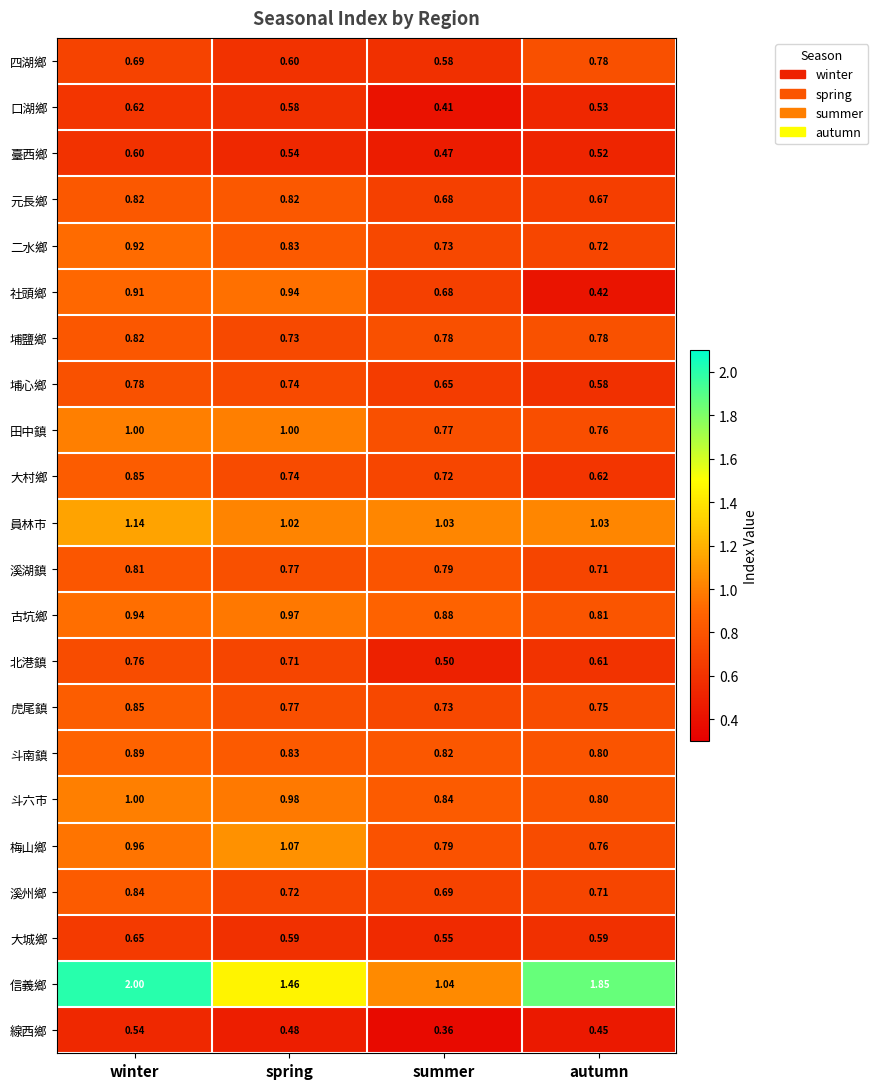

At which label is 斗南鎮 closest to 0?

autumn